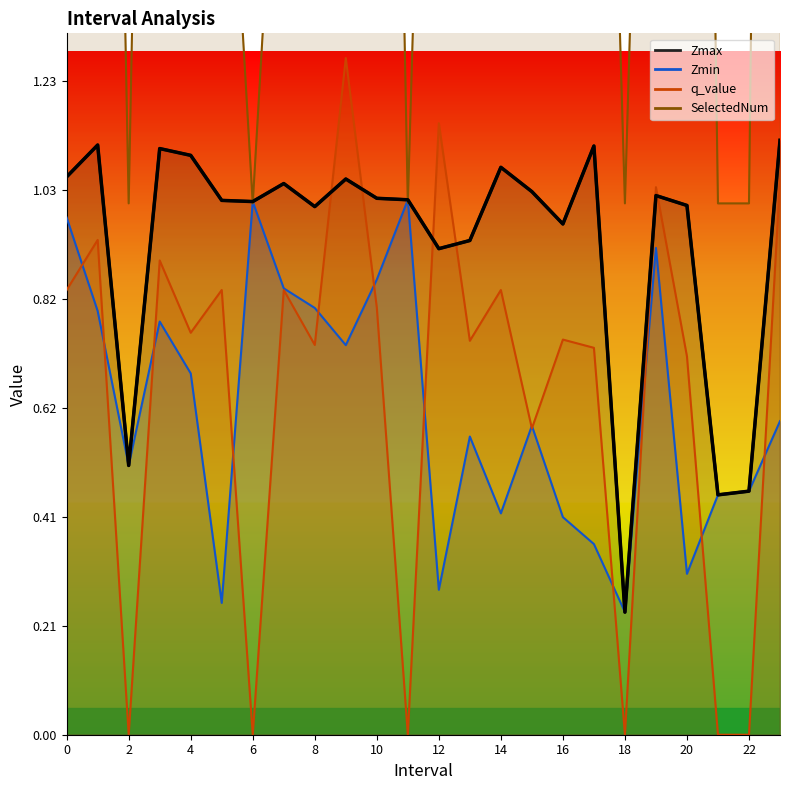

Where is the first local maximum for q_value?

1.0